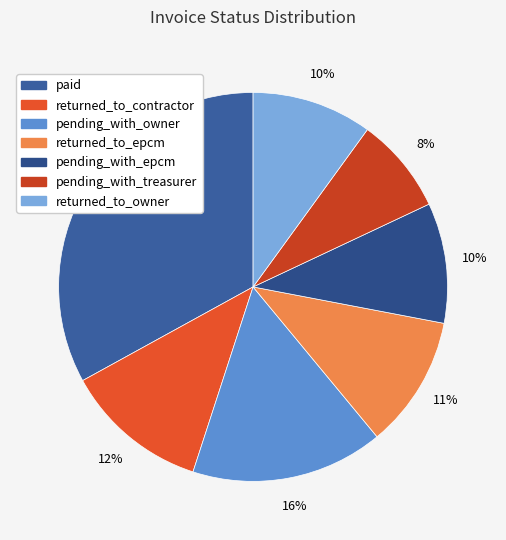

What is the ratio of the value at pending_with_owner to the value at pending_with_epcm?

1.6